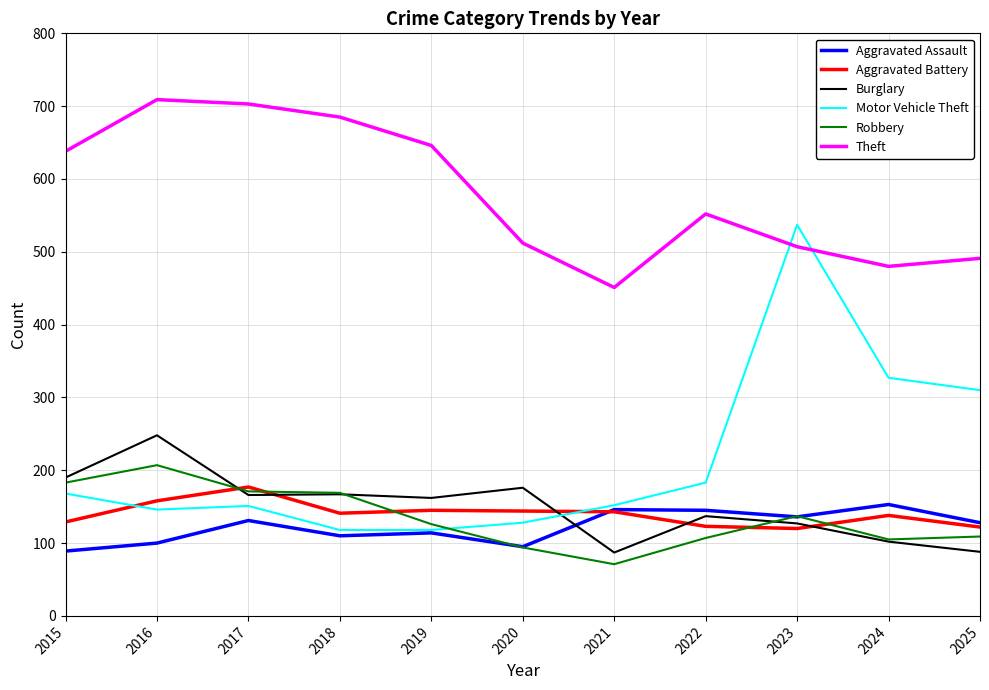

At how many categories does at least one series exceed 301?

11